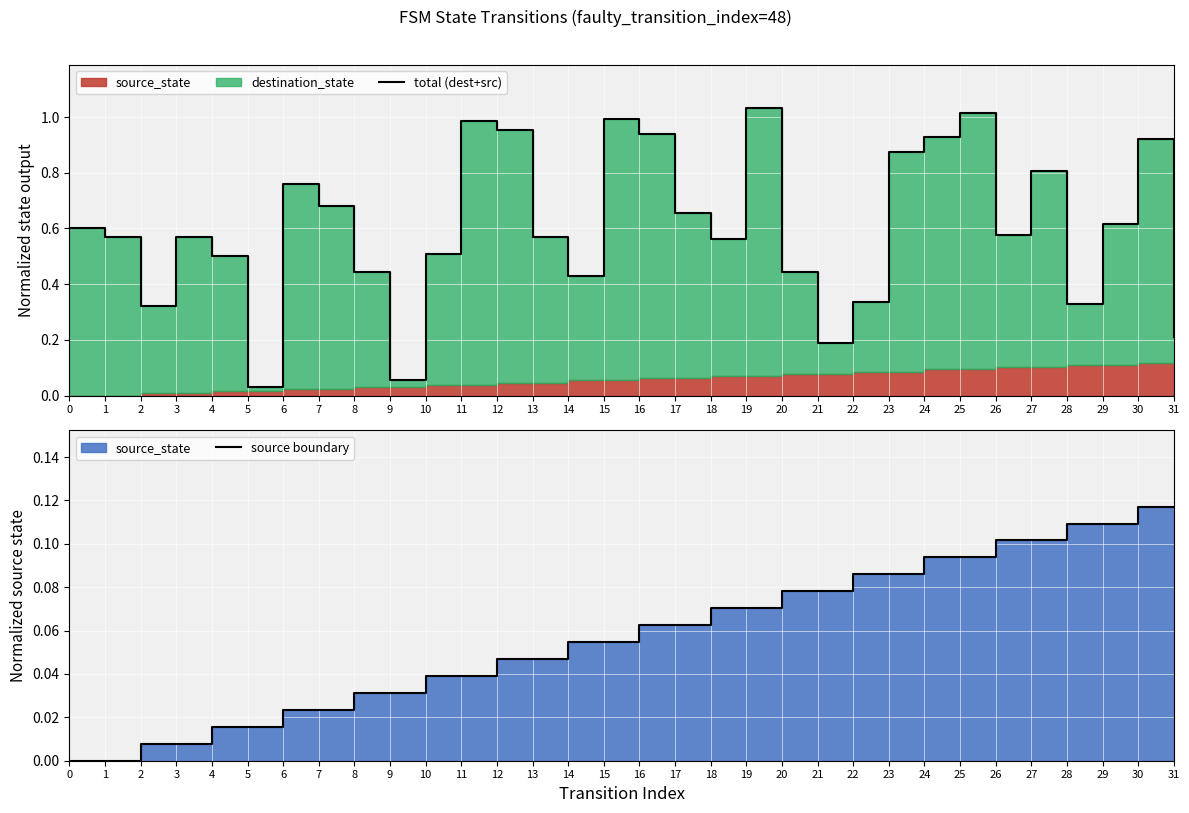

True or false: total (dest+src) and source boundary intersect in this chart.

False